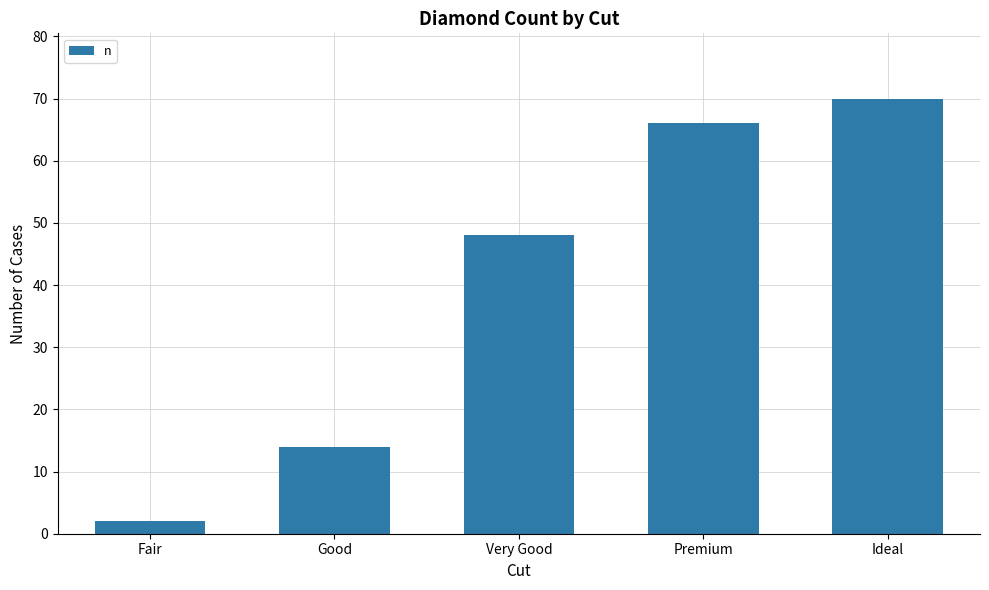

What is the change in value from Very Good to Ideal?

+22